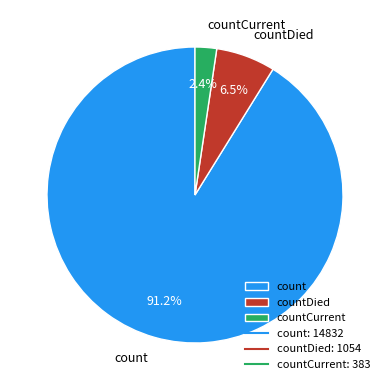

What is the majority slice?

count